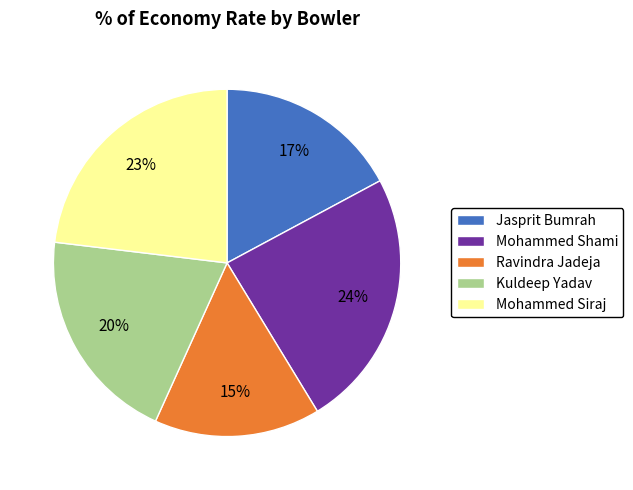

Rank the categories by value from lowest to highest.

Ravindra Jadeja, Jasprit Bumrah, Kuldeep Yadav, Mohammed Siraj, Mohammed Shami